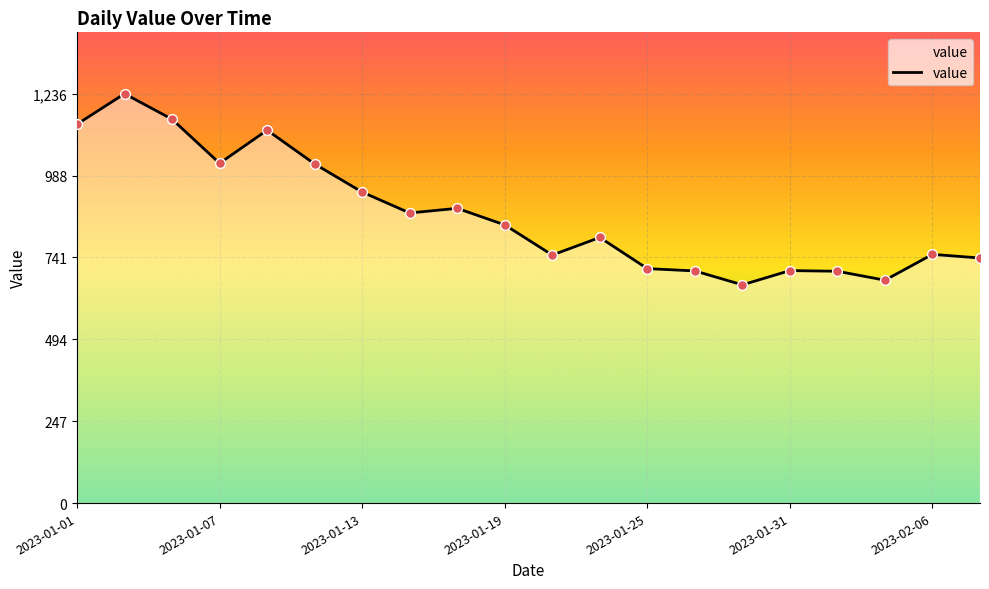

What is the minimum value shown in the chart?

659